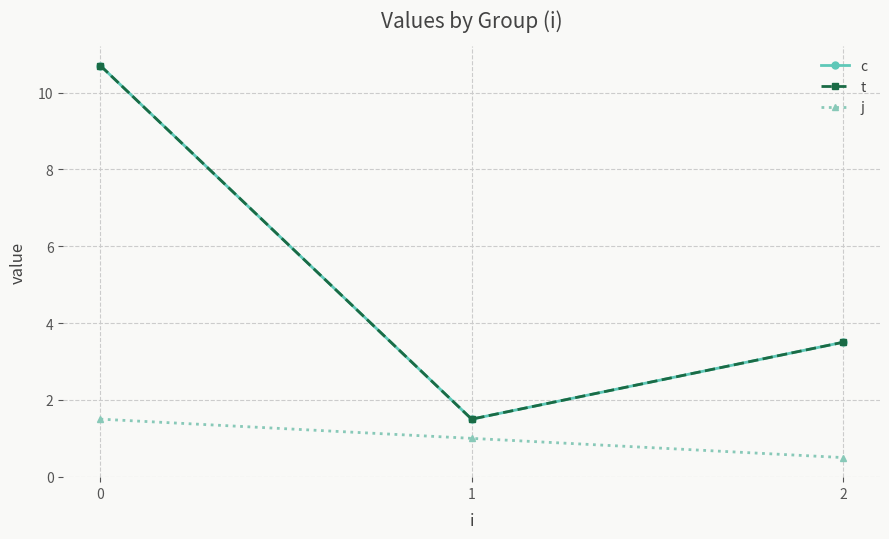

At how many categories does at least one series exceed 1?

3